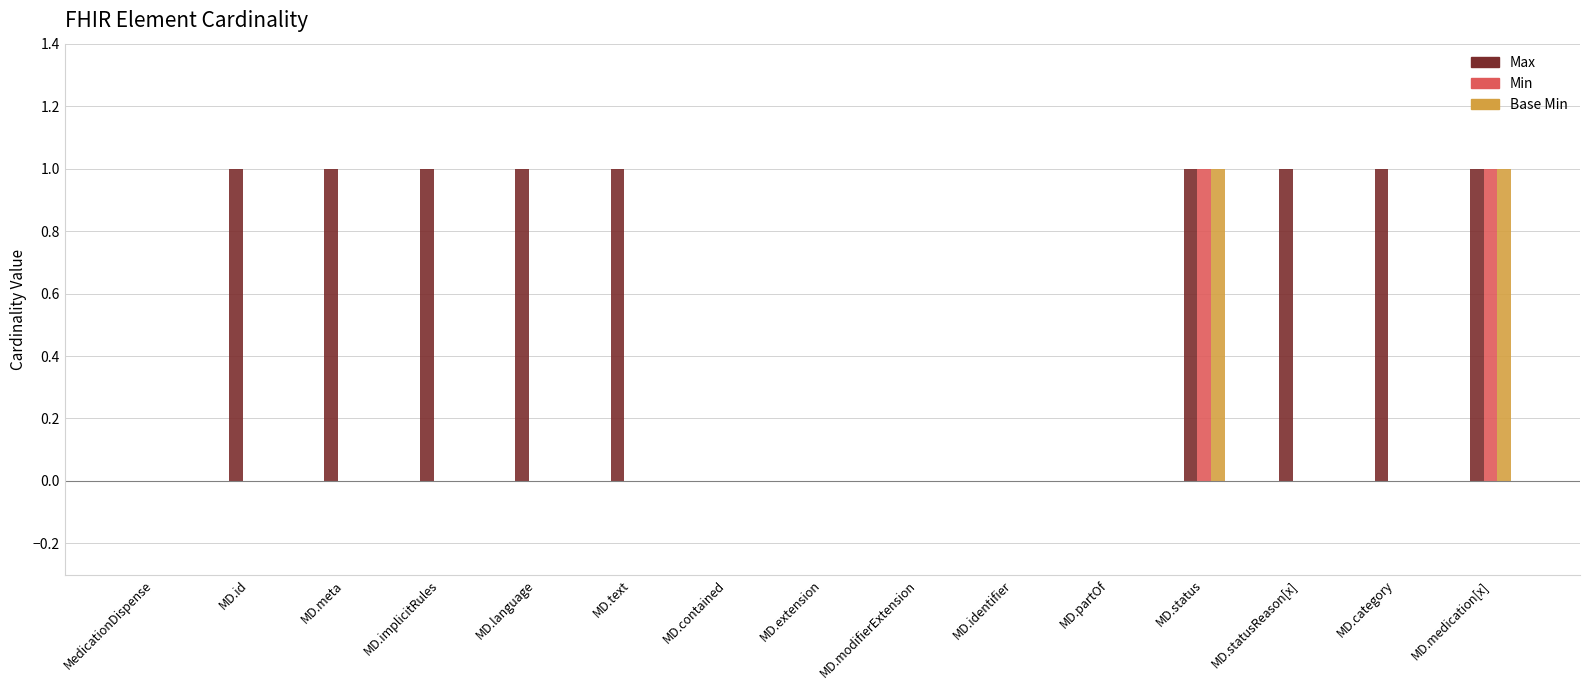

Count the Base Min values in the range 0 to 1.

15